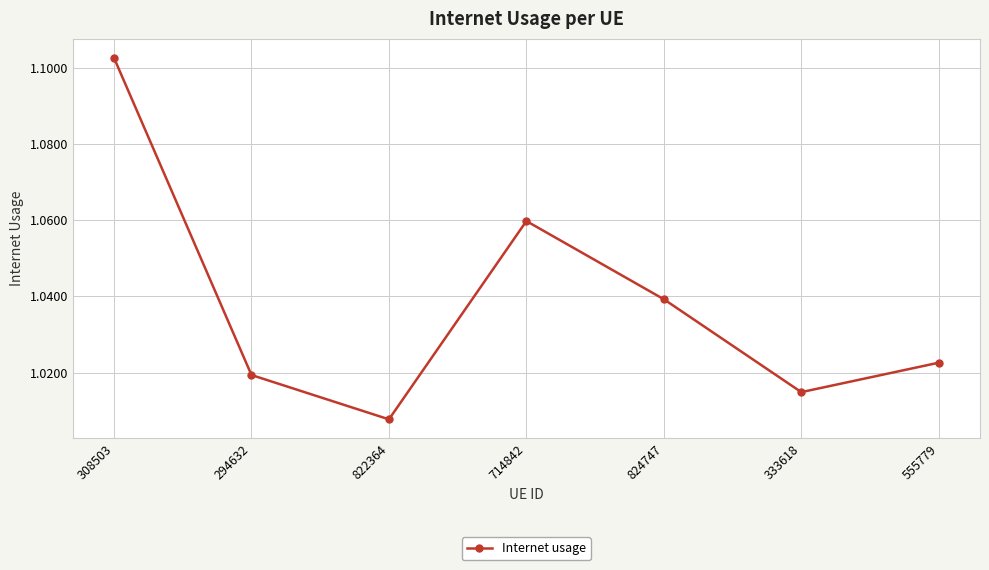

What is the sum of all values?

7.3